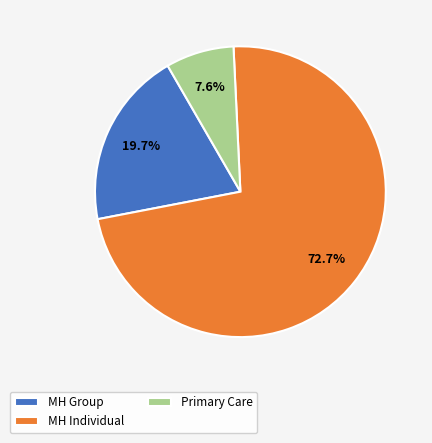

What is the total percentage of Primary Care and MH Group?

27.3%